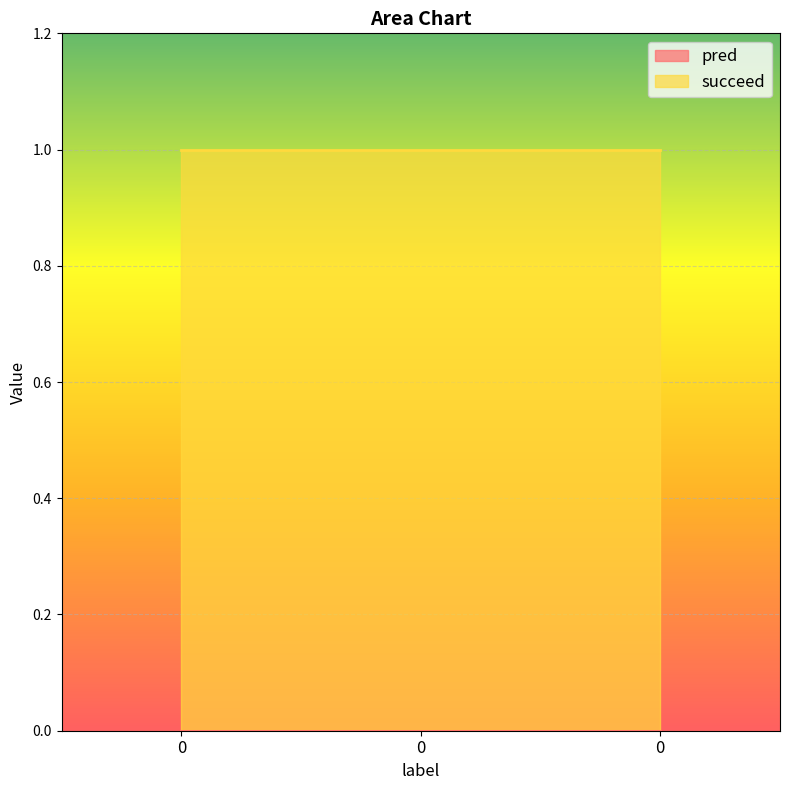

Rank the categories by succeed value from highest to lowest.

0, 0, 0